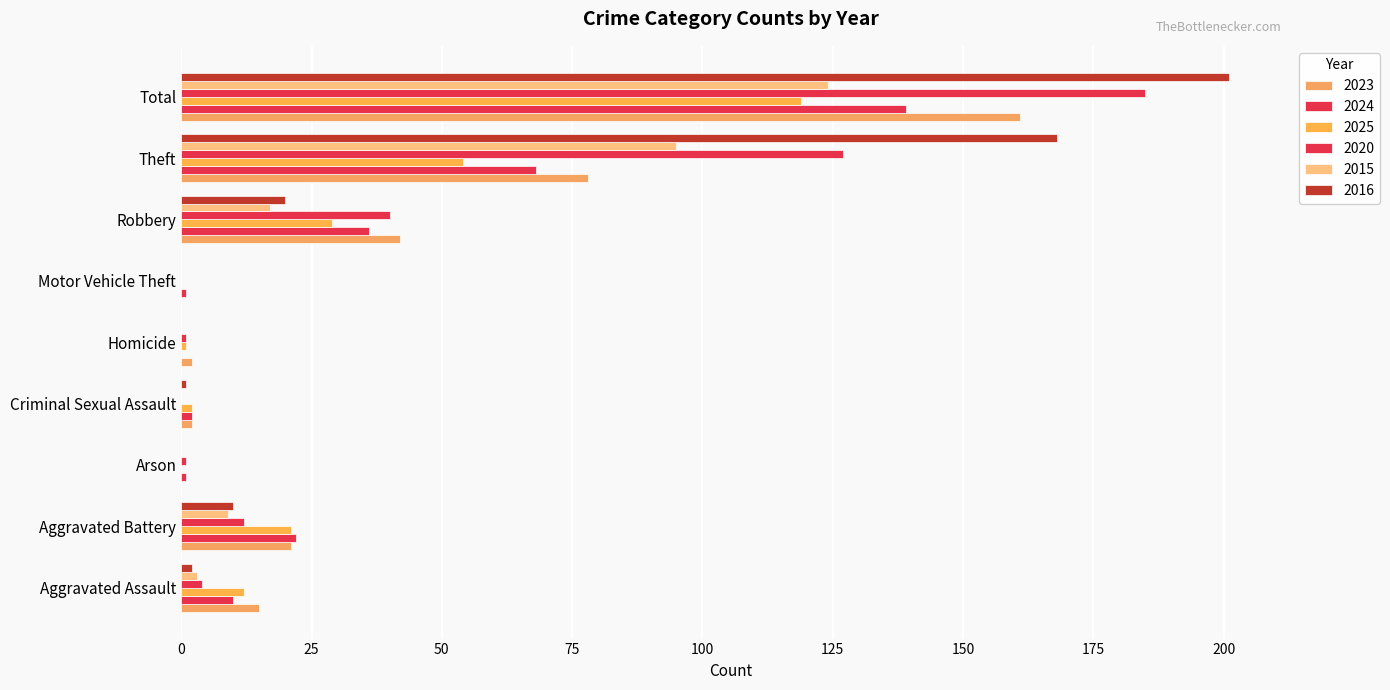

Rank the series by their maximum value, from highest to lowest.

2016, 2020, 2023, 2024, 2015, 2025